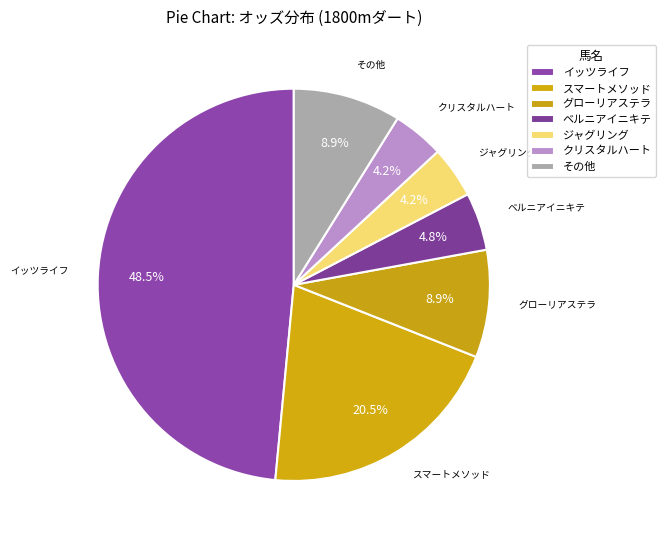

Is there any slice that represents more than half of the pie?

No